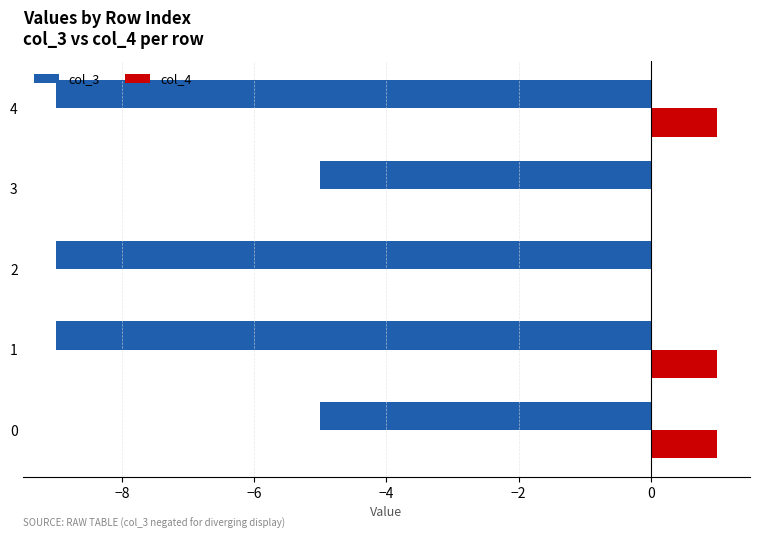

What are all the series names shown in the legend?

col_3, col_4